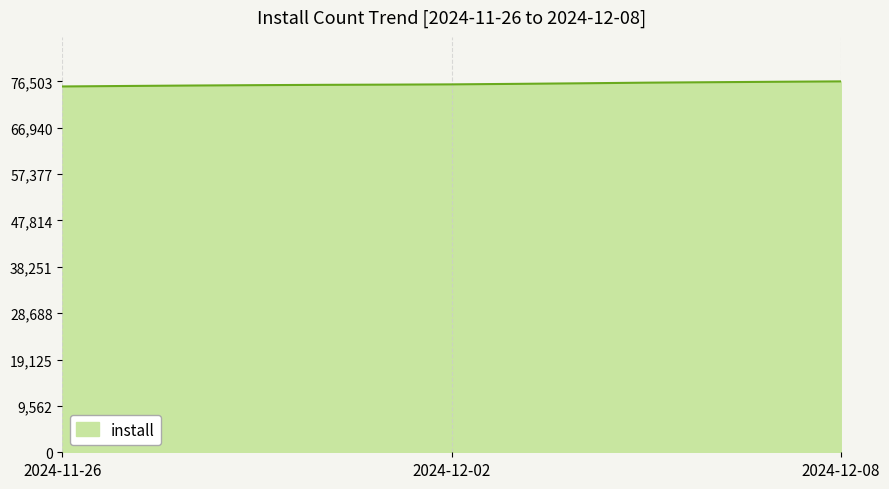

What is the greatest value displayed?

76503